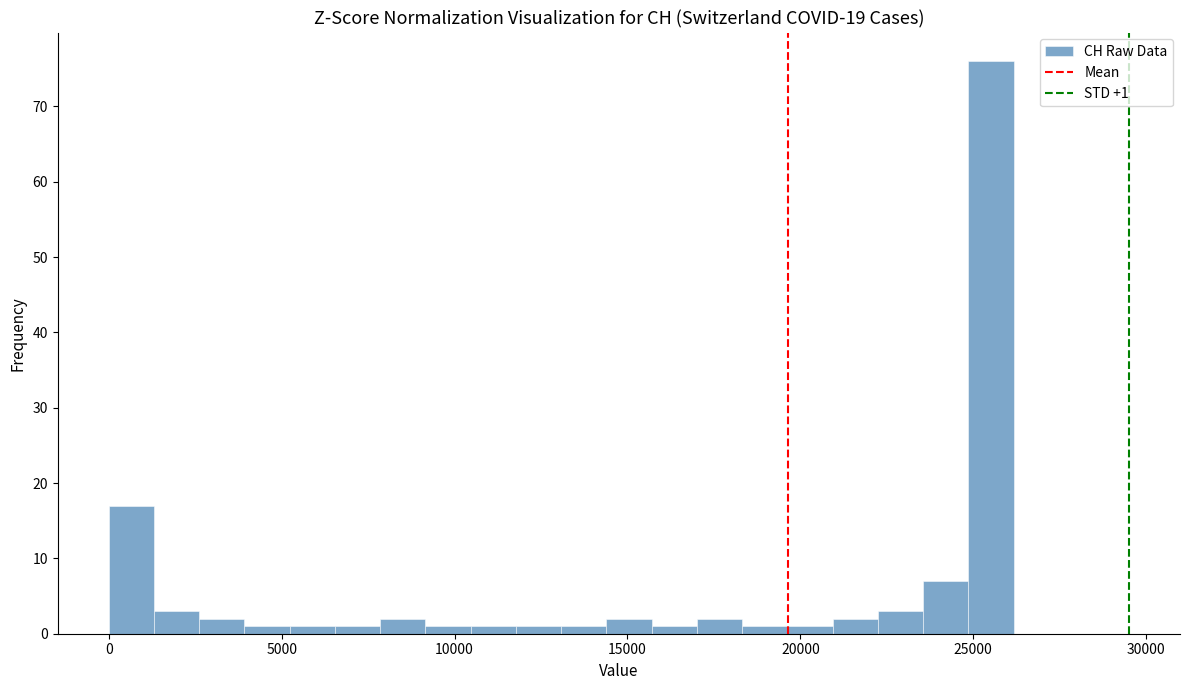

Around what value on the x-axis is the tallest bar? Give the approximate position of its centre, as read against the axis.

25500